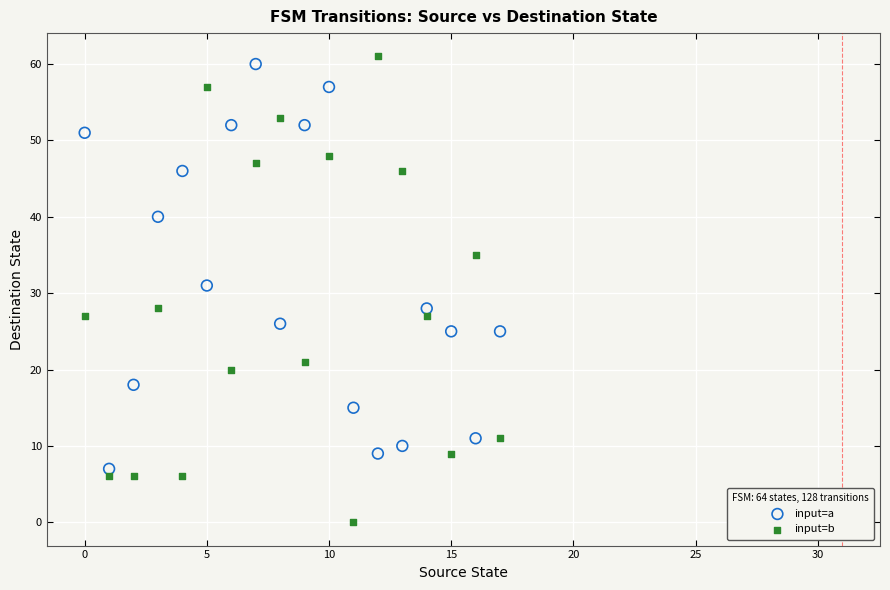

What are all the series names shown in the legend?

input=a, input=b